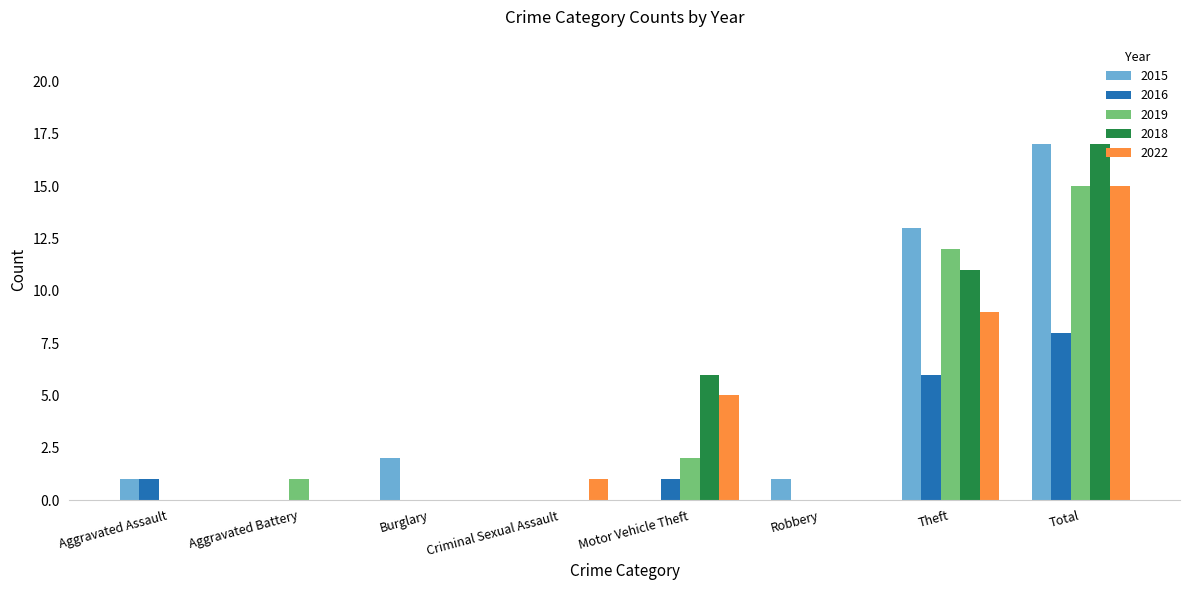

What is the total value across all series at Aggravated Battery?

1